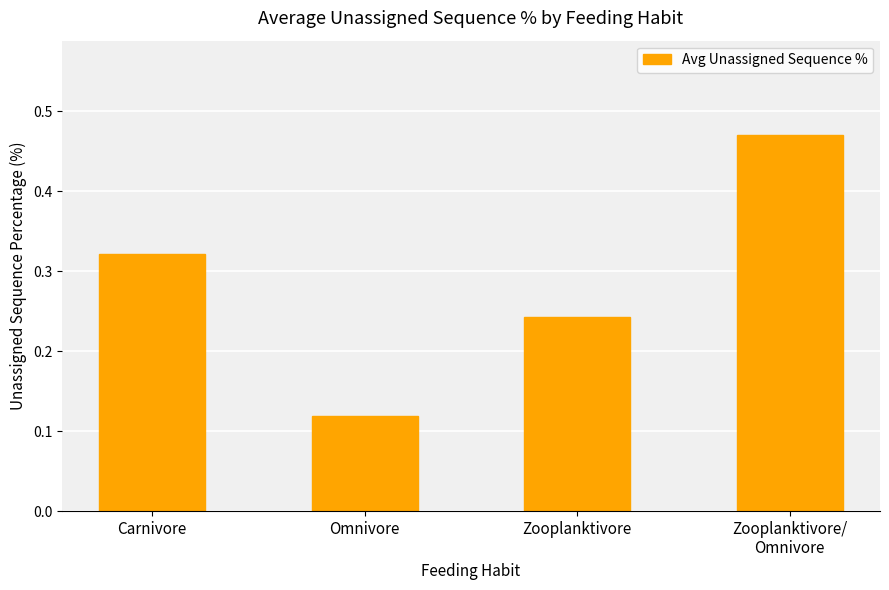

What is the label of the 1st bar from the left?

Carnivore